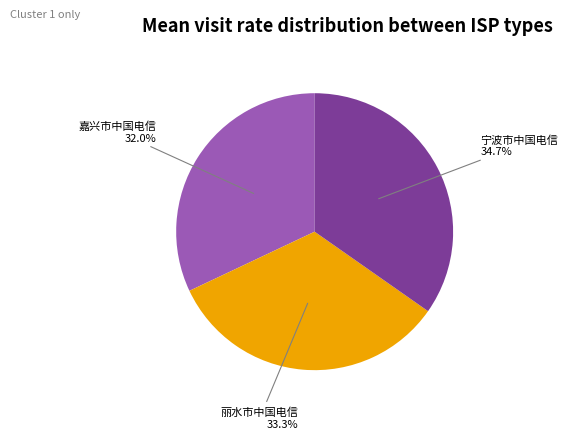

The 宁波市中国电信 slice represents 35% of the pie. True or false?

True